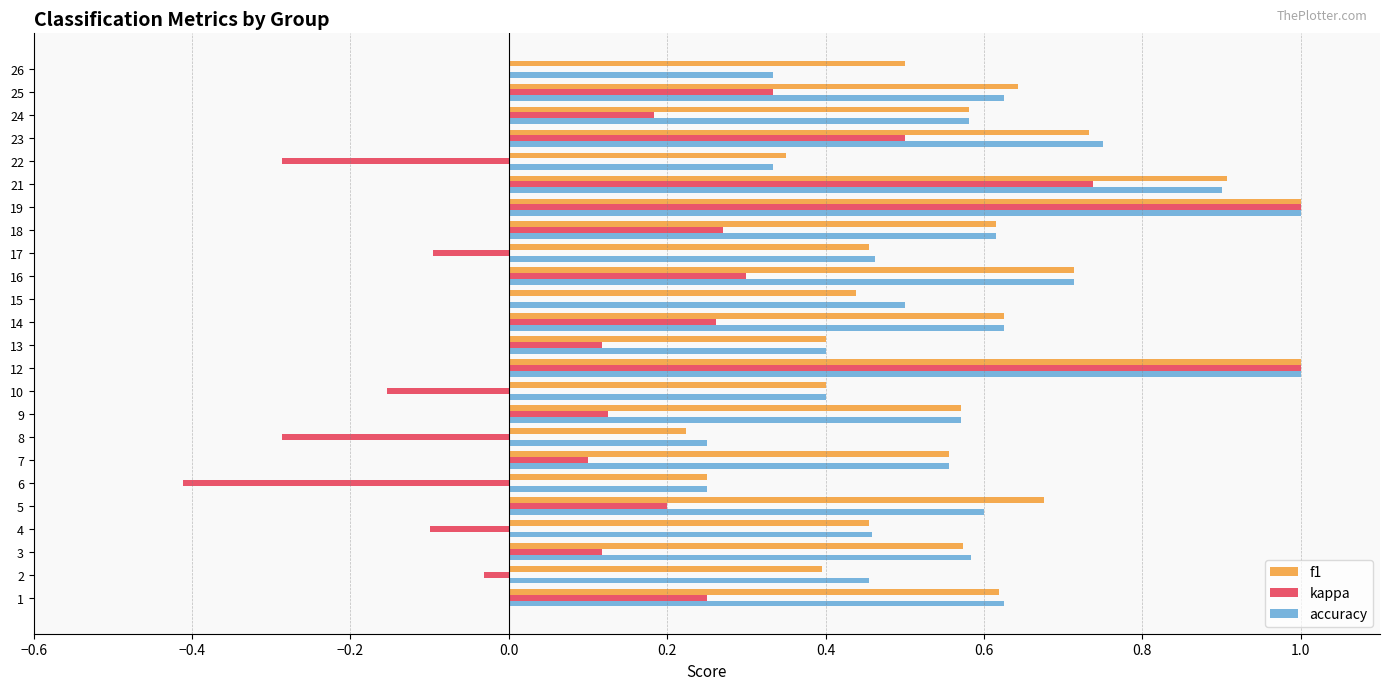

The accuracy series shows 0.3 at 14. True or false?

False